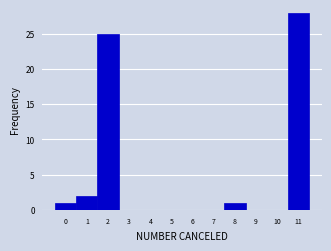

Reading left to right, transcribe this chart: for each bar, give the range it covers on the x-axis and its height. The values are not printed on the chart, so give them approximately, as read against the axis.

-0.5 to 0.5: 1
0.5 to 1.5: 2
1.5 to 2.5: 25
2.5 to 3.5: 0
3.5 to 4.5: 0
4.5 to 5.5: 0
5.5 to 6.5: 0
6.5 to 7.5: 0
7.5 to 8.5: 1
8.5 to 9.5: 0
9.5 to 10.5: 0
10.5 to 11.5: 28